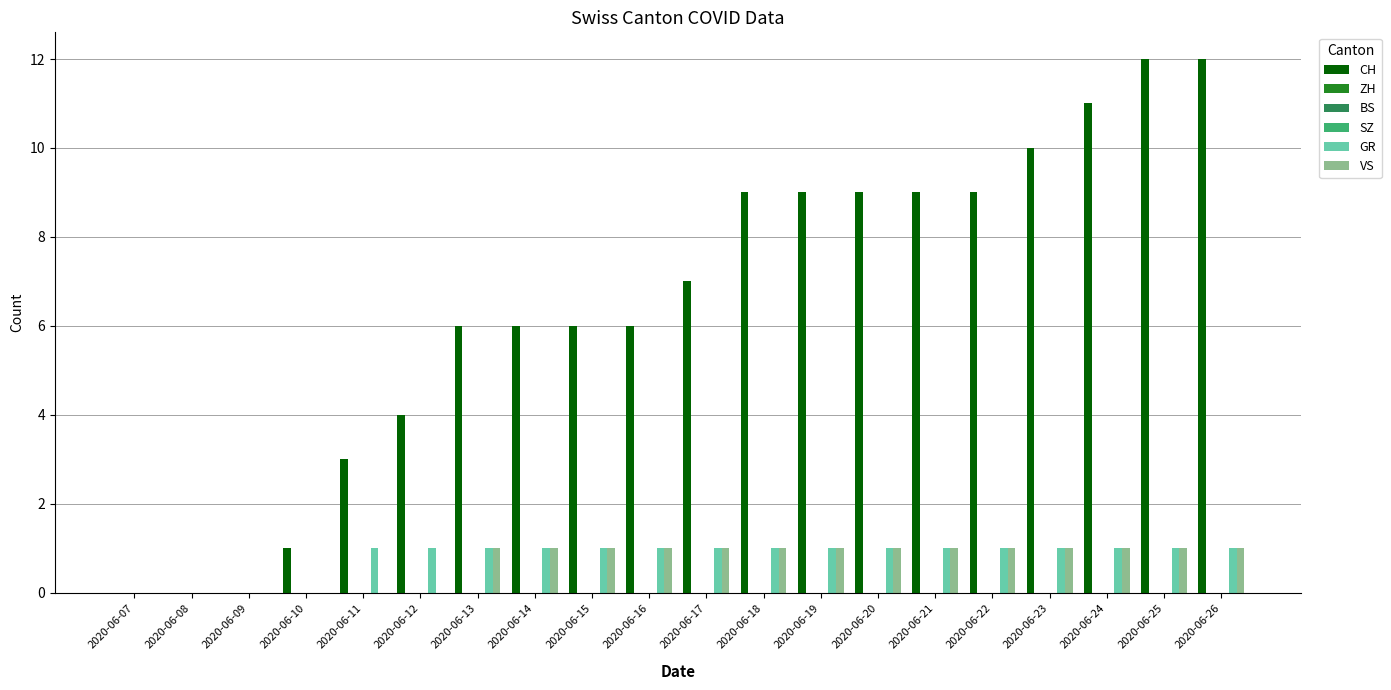

What is the sum of the VS values at 2020-06-24 and 2020-06-20?

2